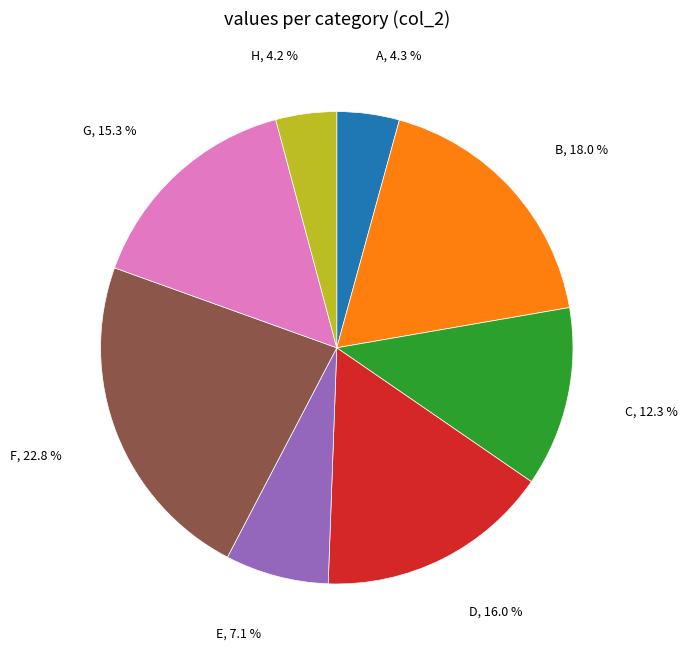

Which slice is the largest?

F